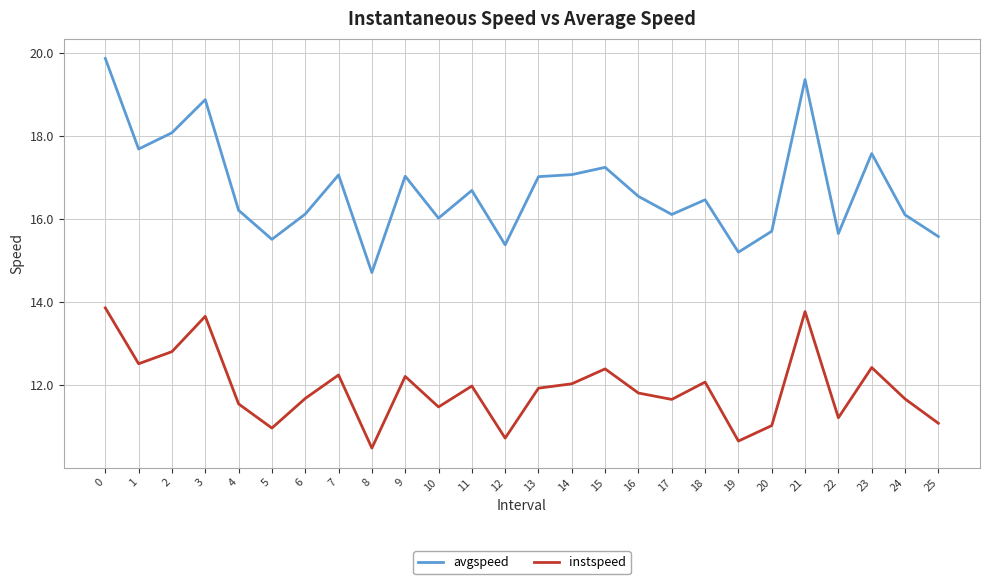

List the series in order of their peak value, highest first.

avgspeed, instspeed